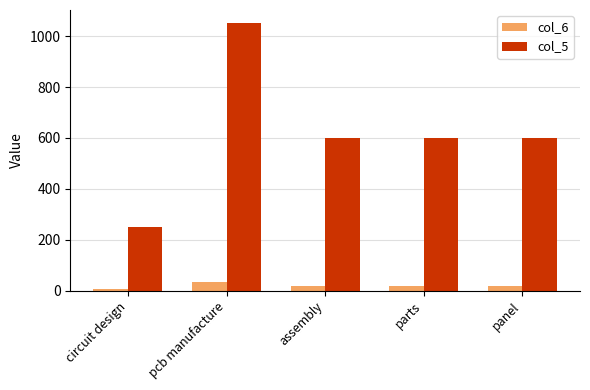

Which series has the largest total across all categories?

col_5